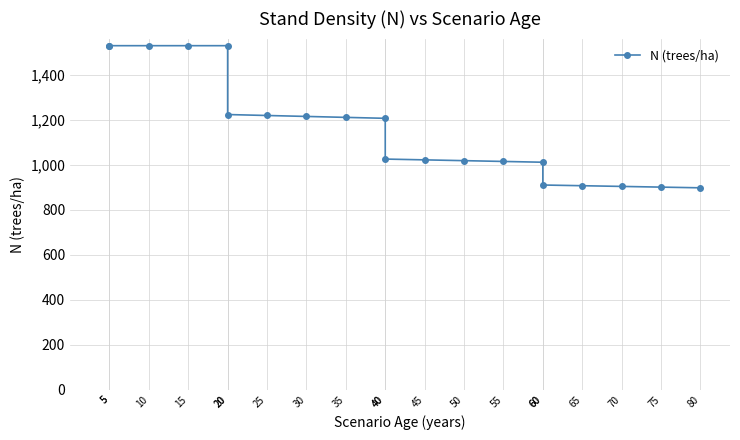

Between 75 and 40, which is larger?

40